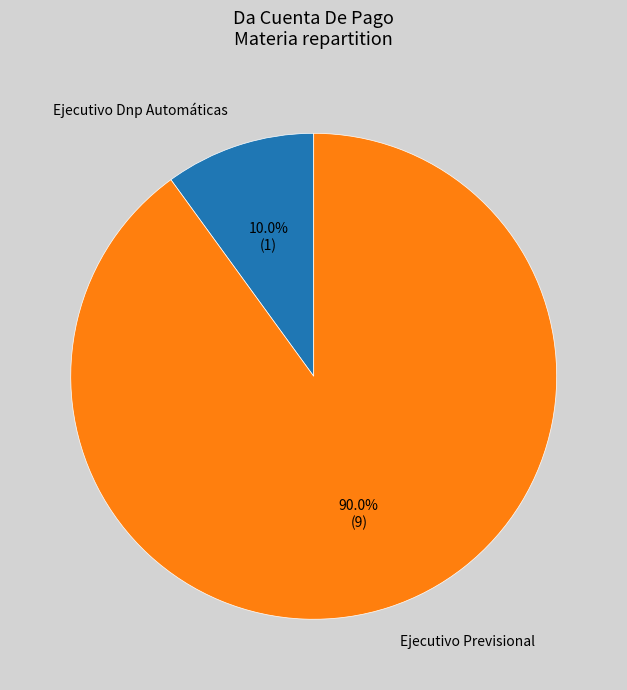

Is it true that Ejecutivo Dnp Automáticas is 19% of the pie?

False